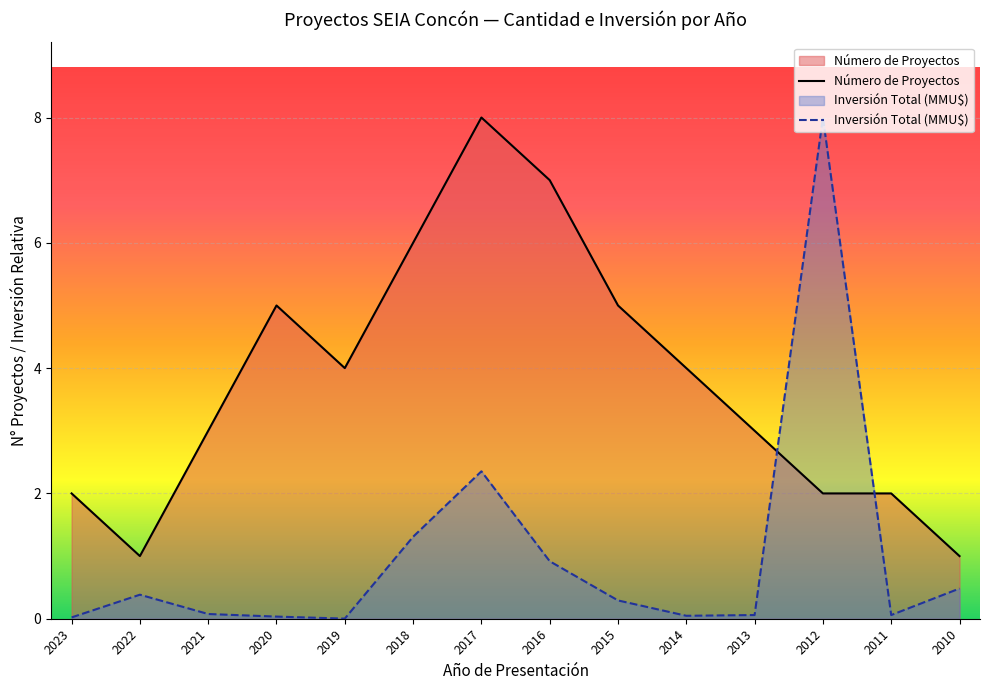

At which label does Inversión Total (MMU$) reach its peak?

2012